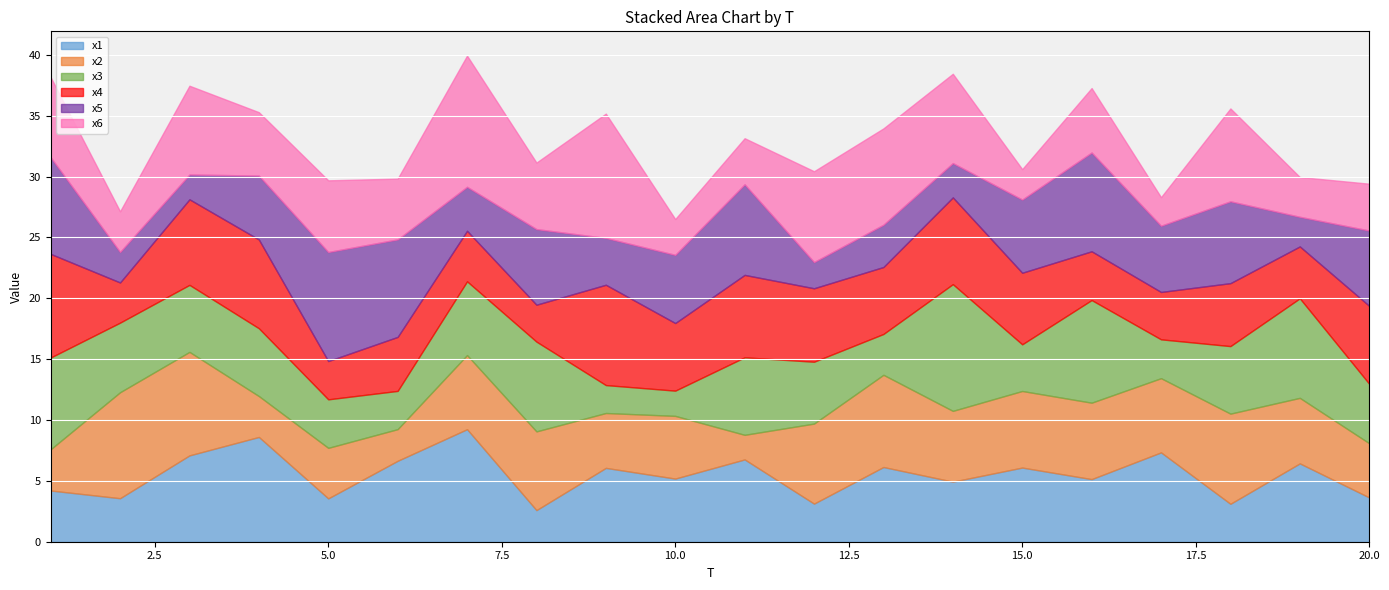

At how many categories does at least one series exceed 2?

20